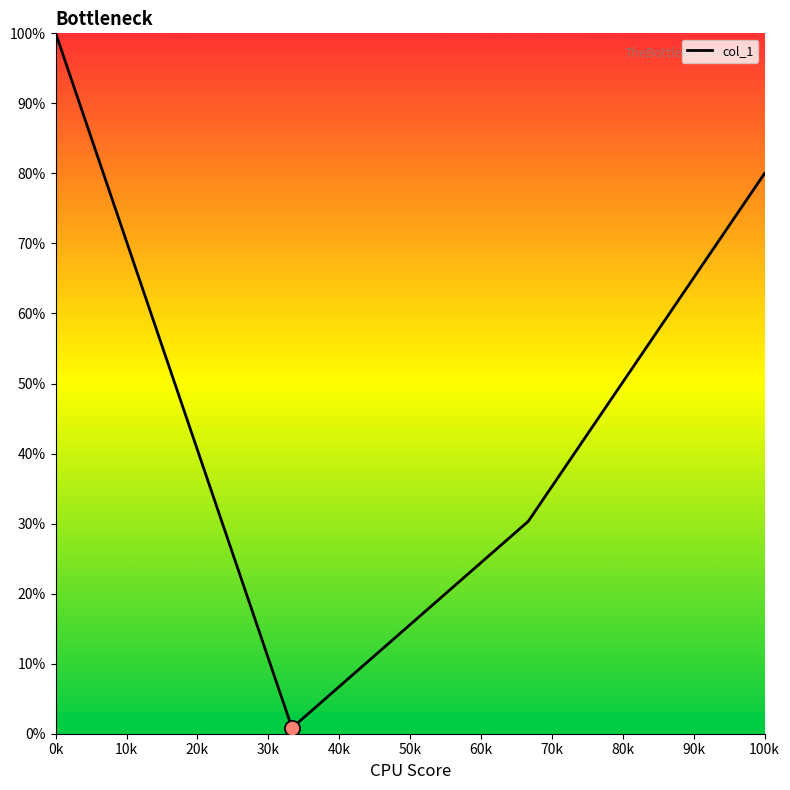

What is the difference between the maximum and minimum values?

99.2